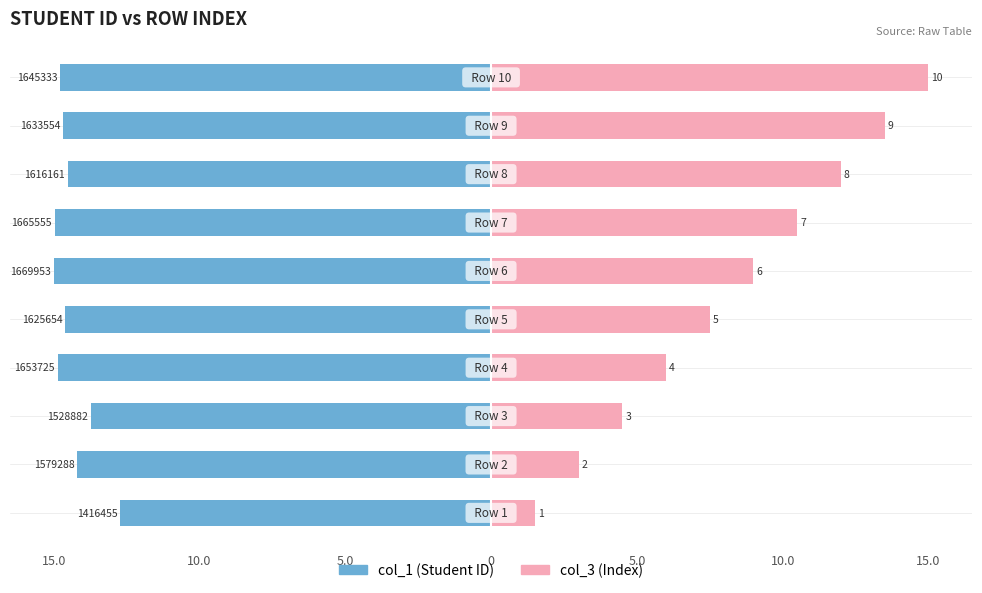

What is the difference between the col_3 values at 10.0 and 5.0?

4.5